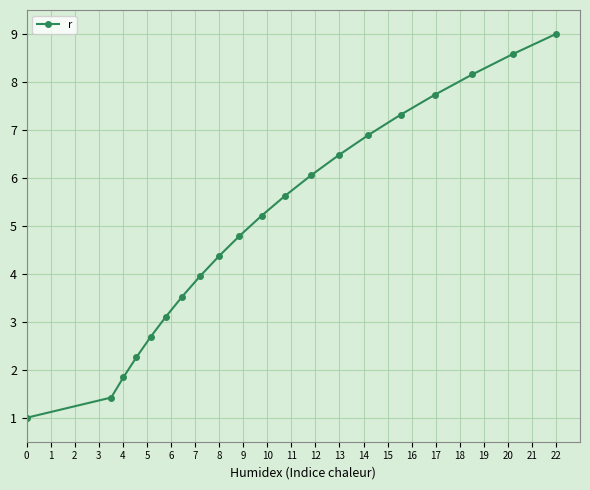

What is the difference between the maximum and minimum values?

8.0